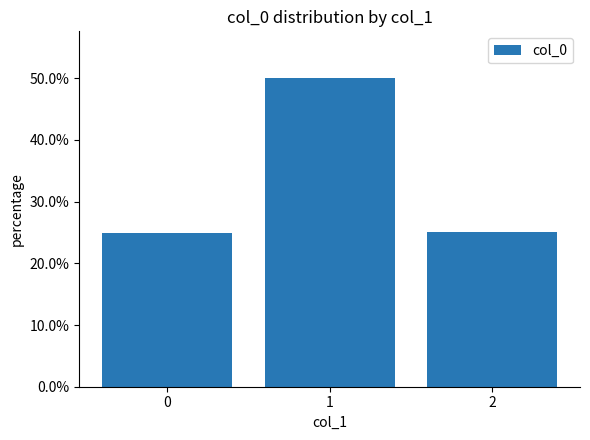

Does the chart contain stacked bars?

No